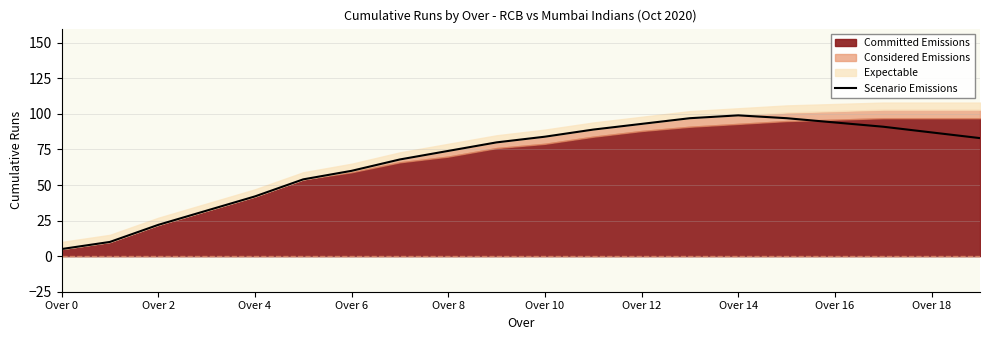

True or false: Scenario Emissions has a value of 120 at Over 8.

False